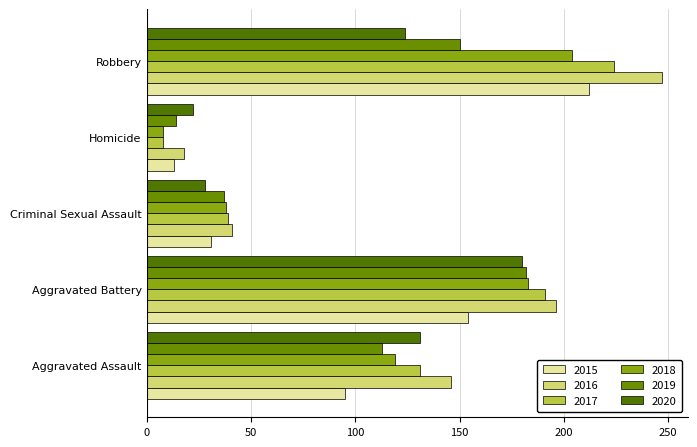

How many data points does each series have?

5